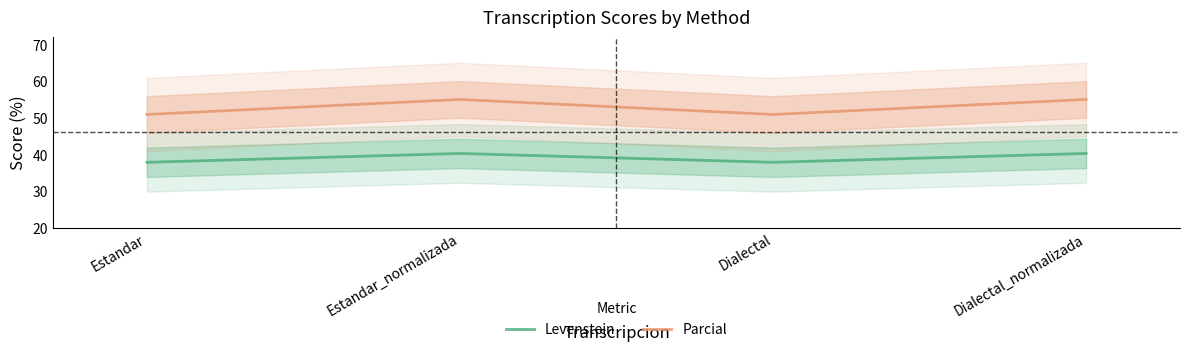

How many categories are shown in the chart?

4